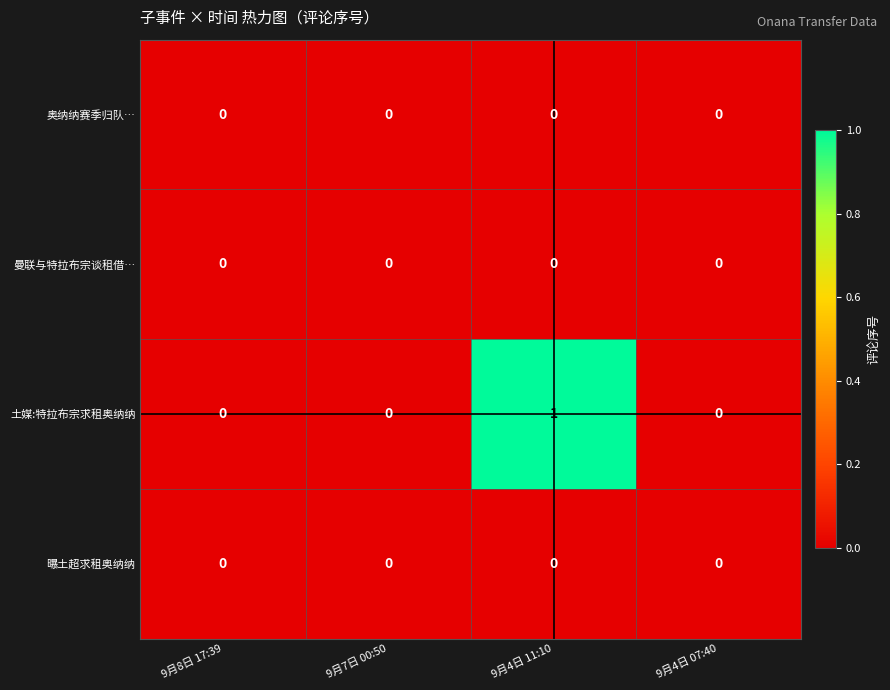

True or false: 曼联与特拉布宗谈租借… has a value of 0 at 9月4日 11:10.

True